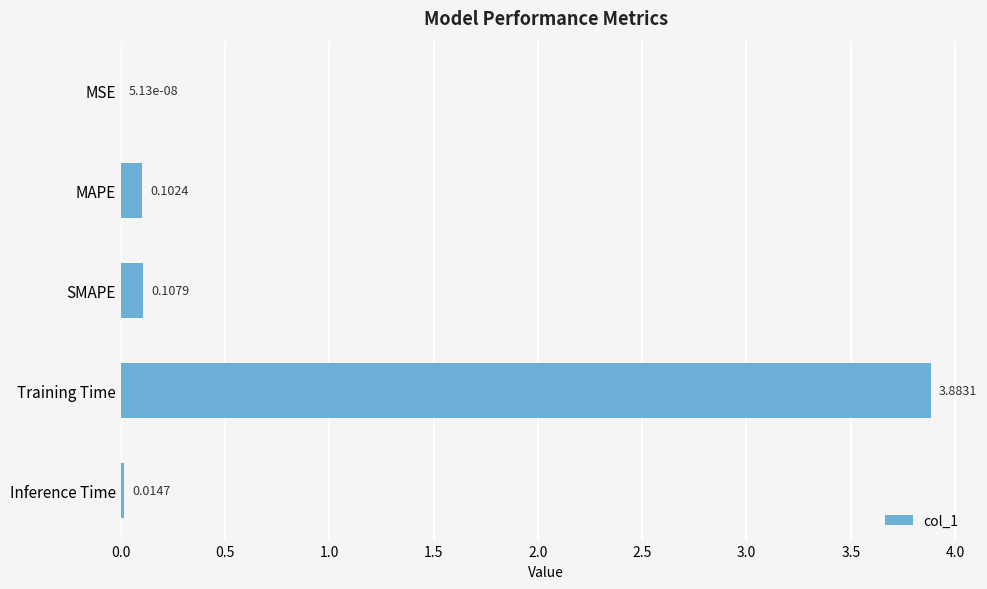

Where is the data nearest to the value 1?

SMAPE